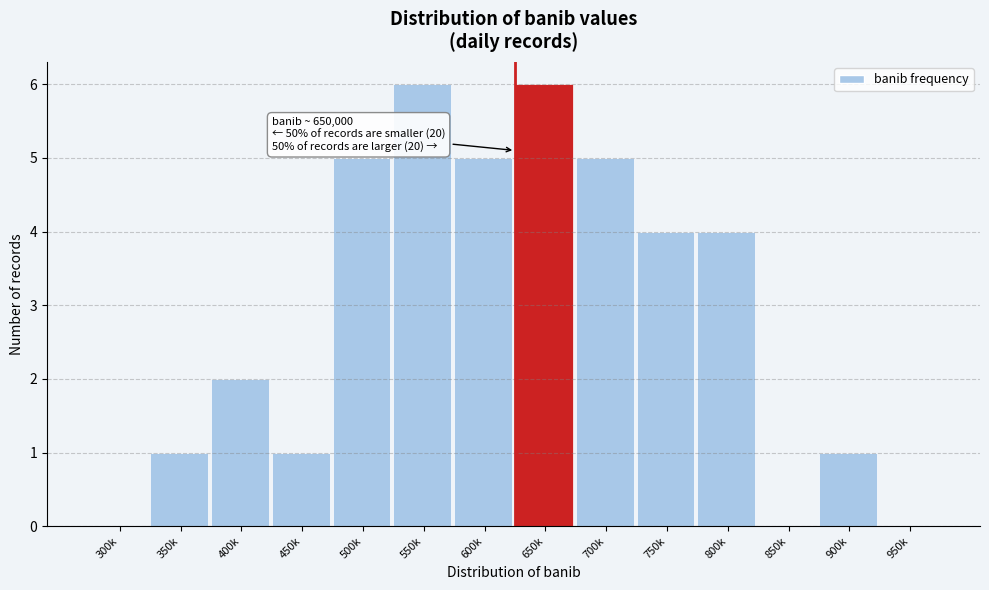

Reading left to right, list all the values displayed in this chart.

300k=0	350k=1	400k=2	450k=1	500k=5	550k=6	600k=5	650k=6	700k=5	750k=4	800k=4	850k=0	900k=1	950k=0